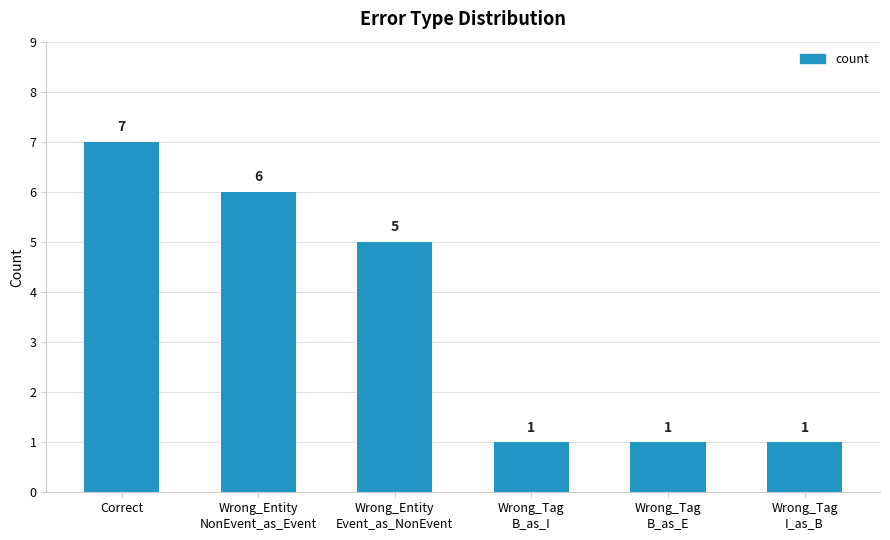

Reading left to right, transcribe all the data shown in this chart.

Correct=7	Wrong_Entity
NonEvent_as_Event=6	Wrong_Entity
Event_as_NonEvent=5	Wrong_Tag
B_as_I=1	Wrong_Tag
B_as_E=1	Wrong_Tag
I_as_B=1